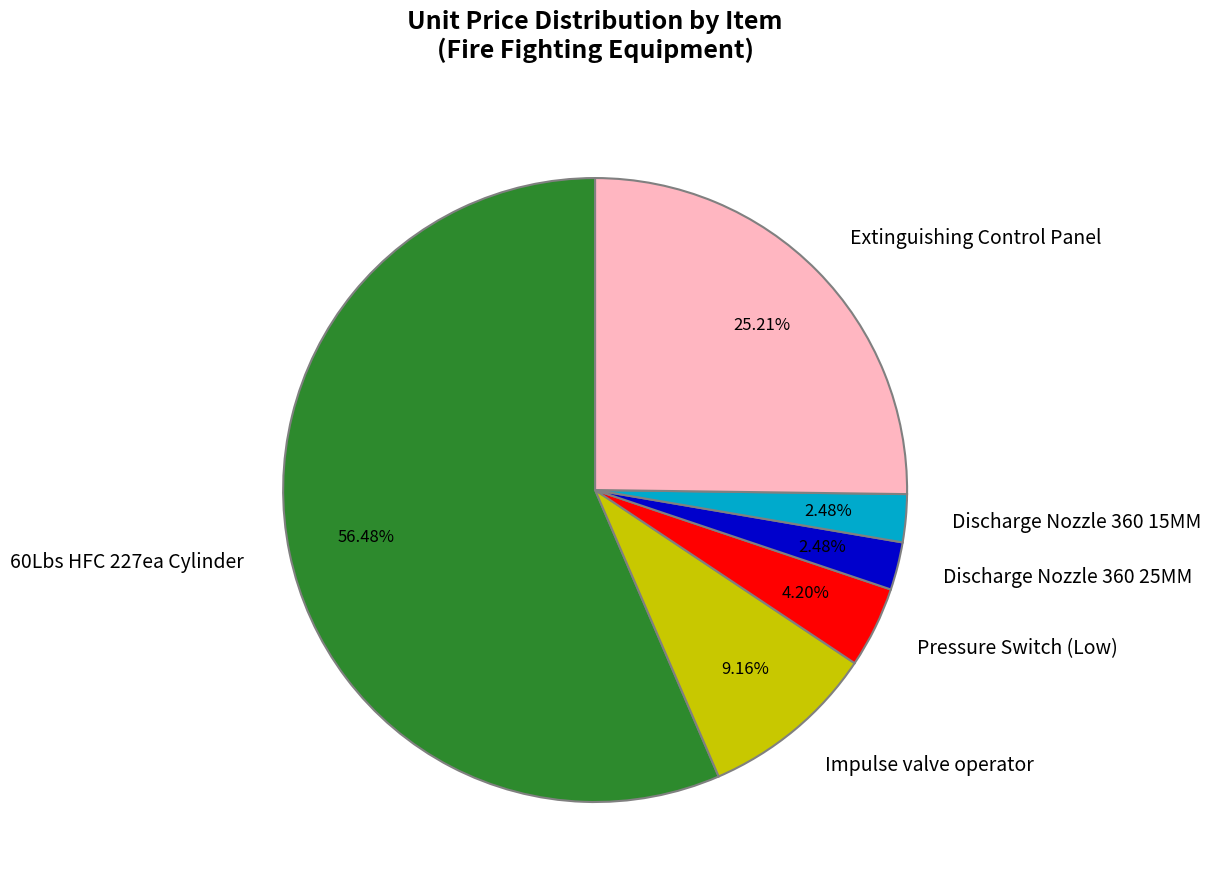

Is there a majority slice in this chart?

Yes